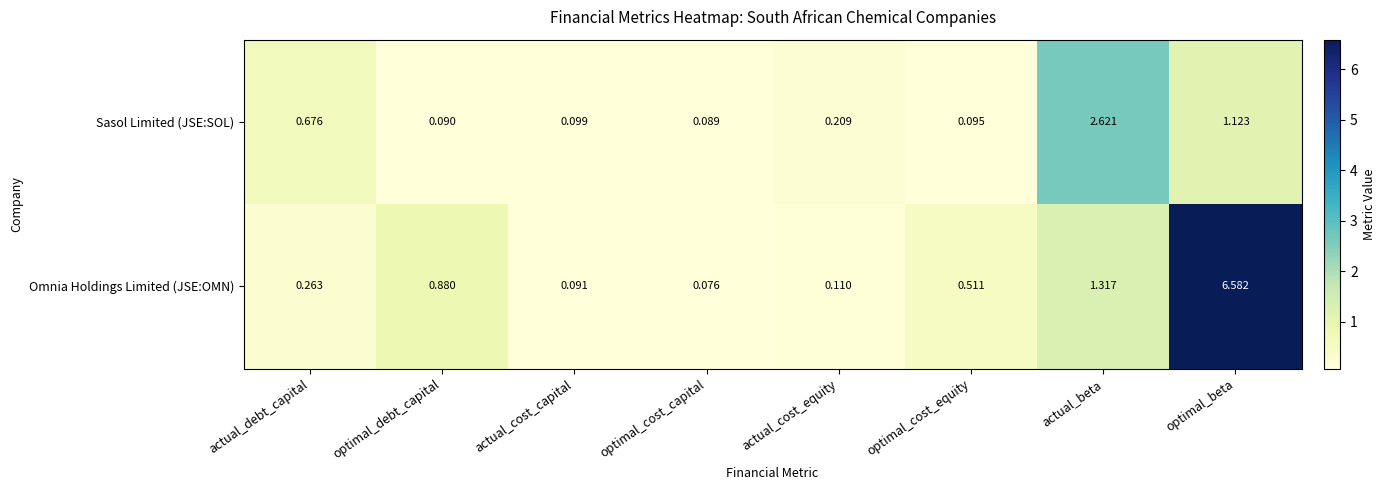

Which category has the lowest value in the Omnia Holdings Limited (JSE:OMN) series?

optimal_cost_capital